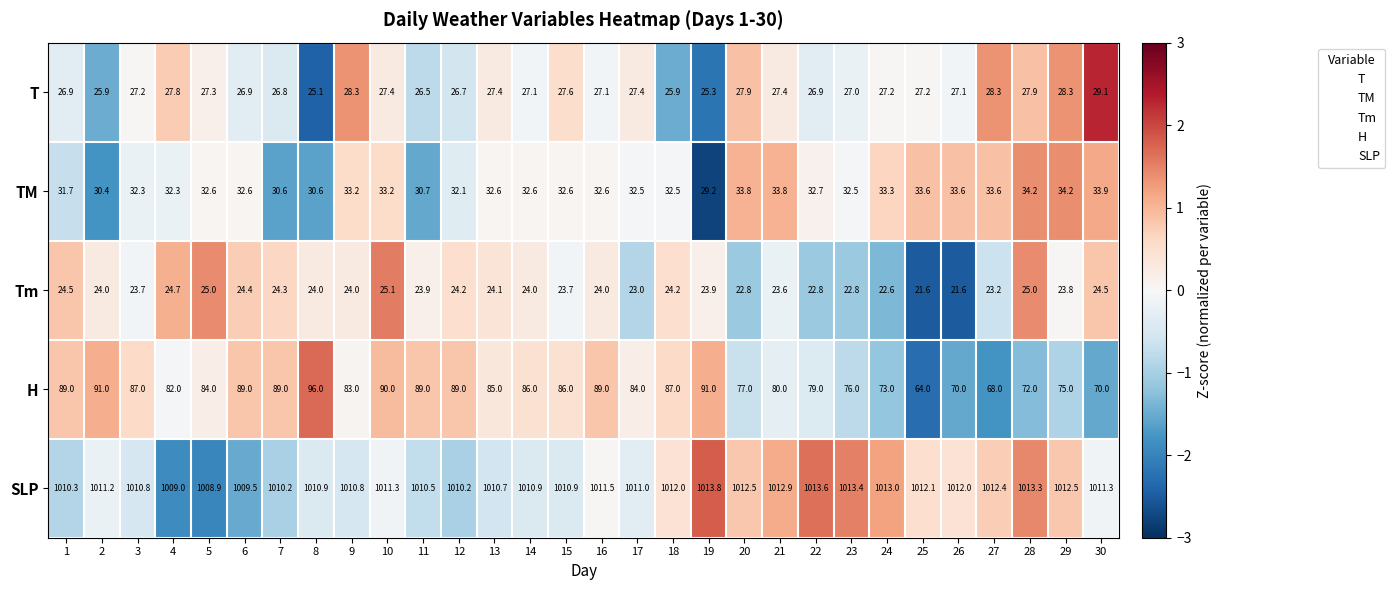

How many data points does each series have?

30